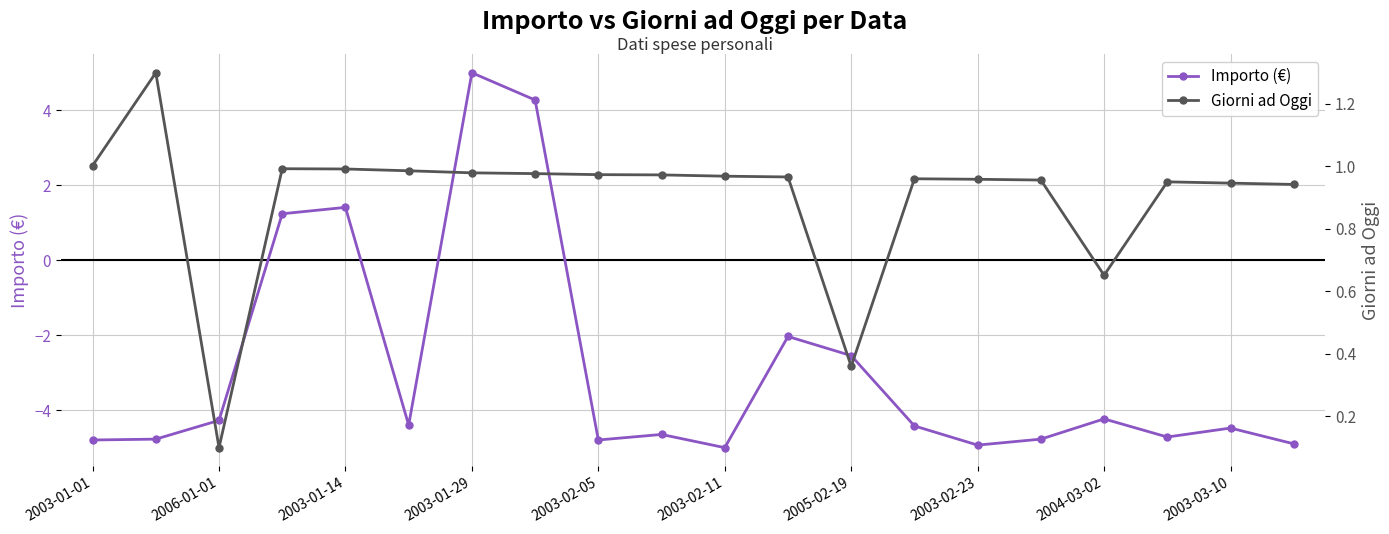

Is it true that Importo (€) equals 6.8 at 2005-02-19?

False